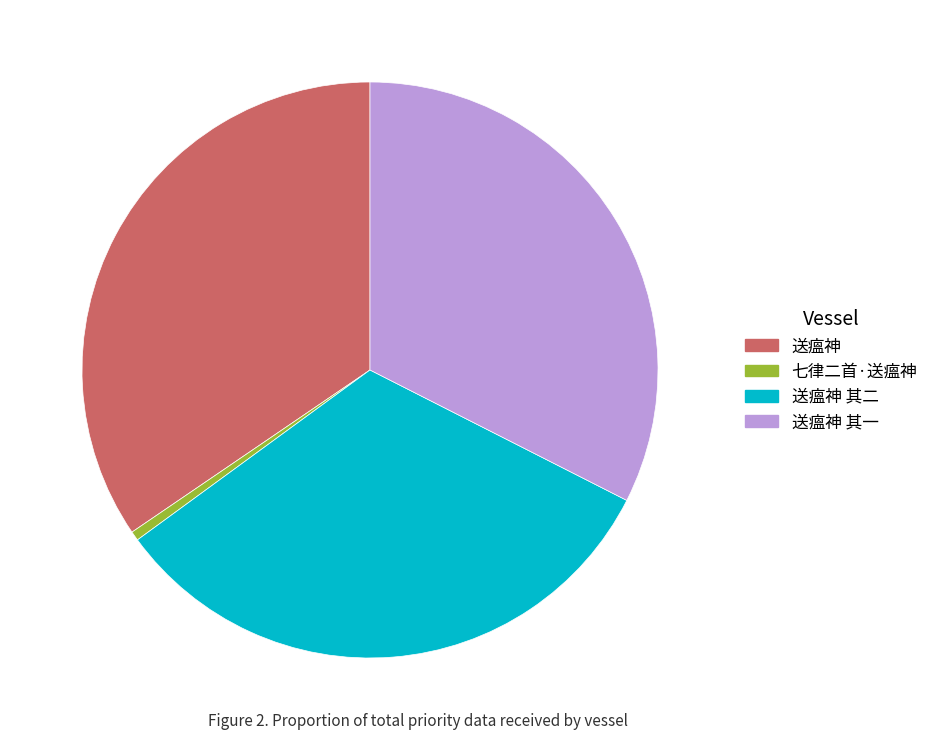

How many slices are in this pie chart?

4